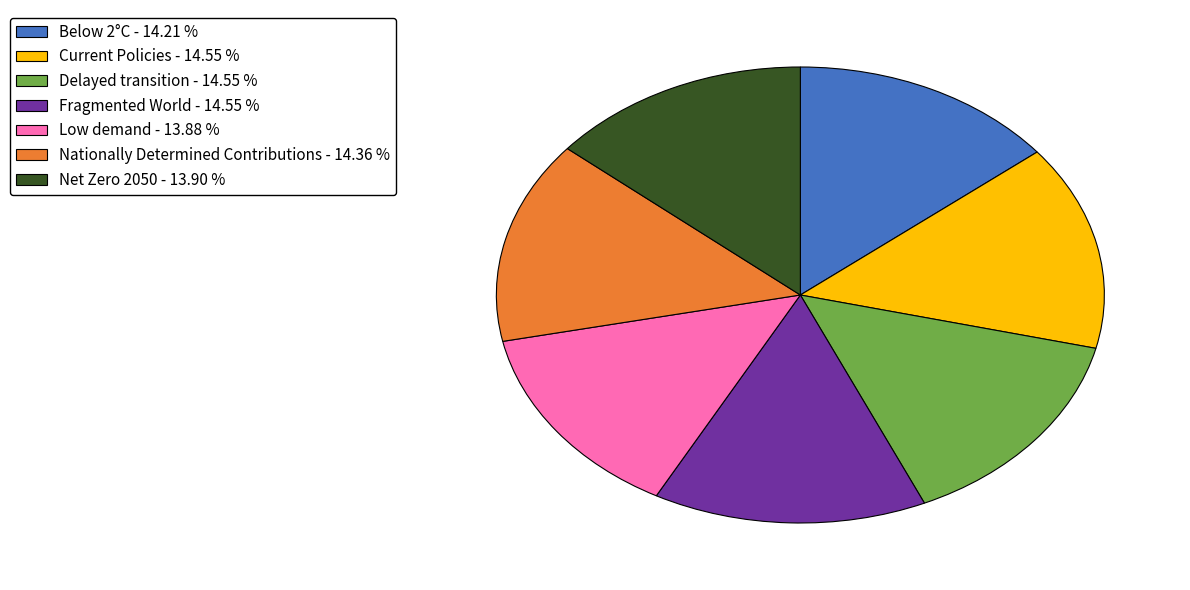

True or false: Net Zero 2050 accounts for 14% of the total.

True